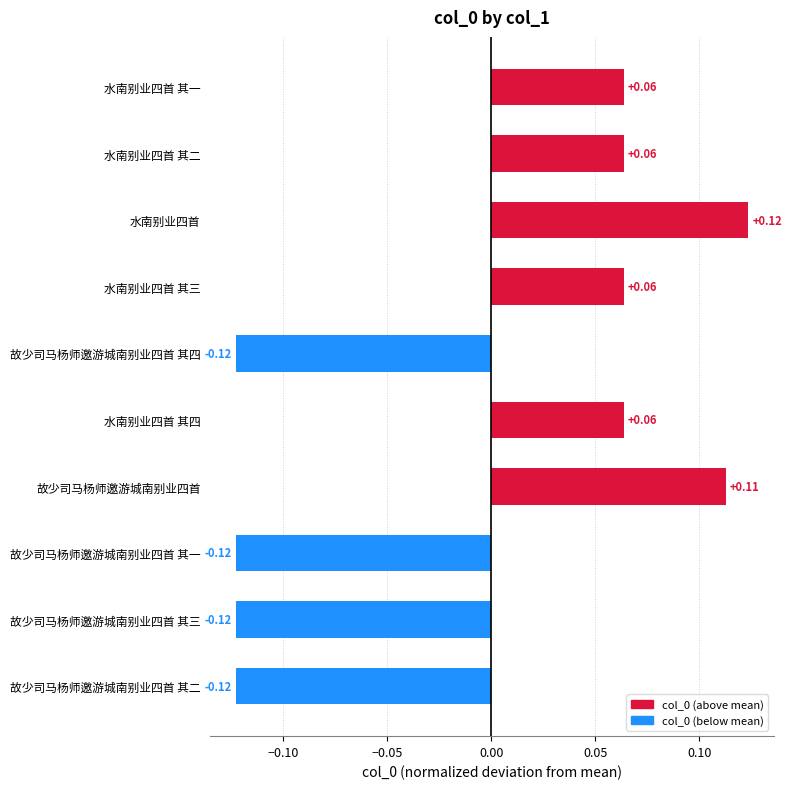

Count the number of data series in this chart.

1